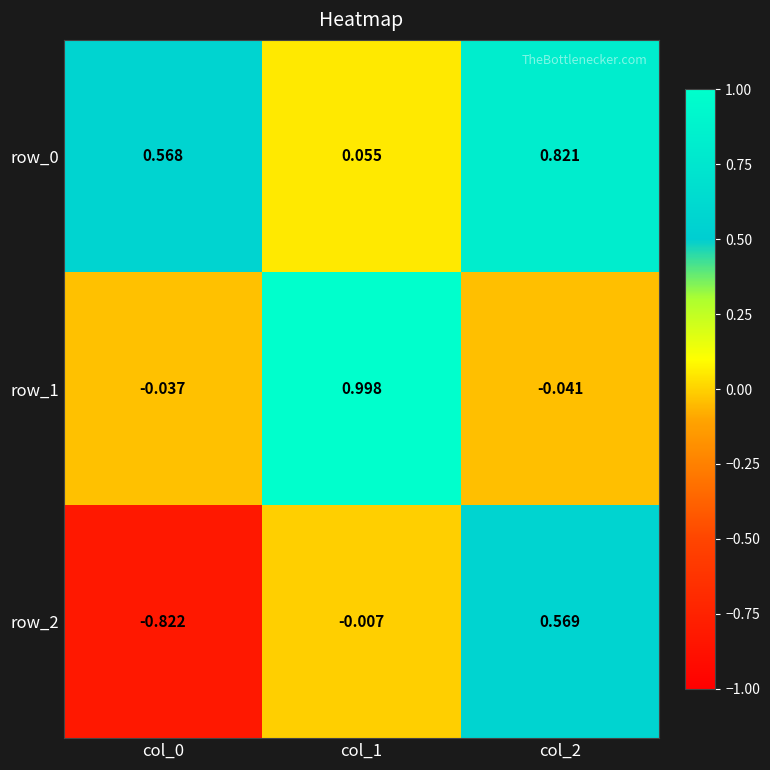

What is the maximum value shown in the chart?

1.0